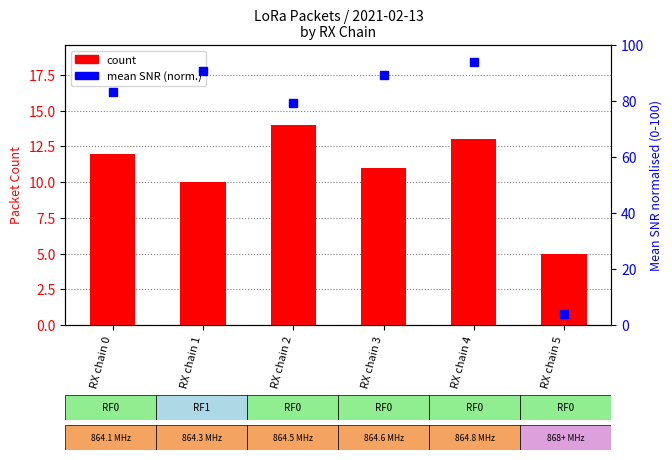

Which category has the highest value in the mean SNR (norm.) series?

RX chain 4